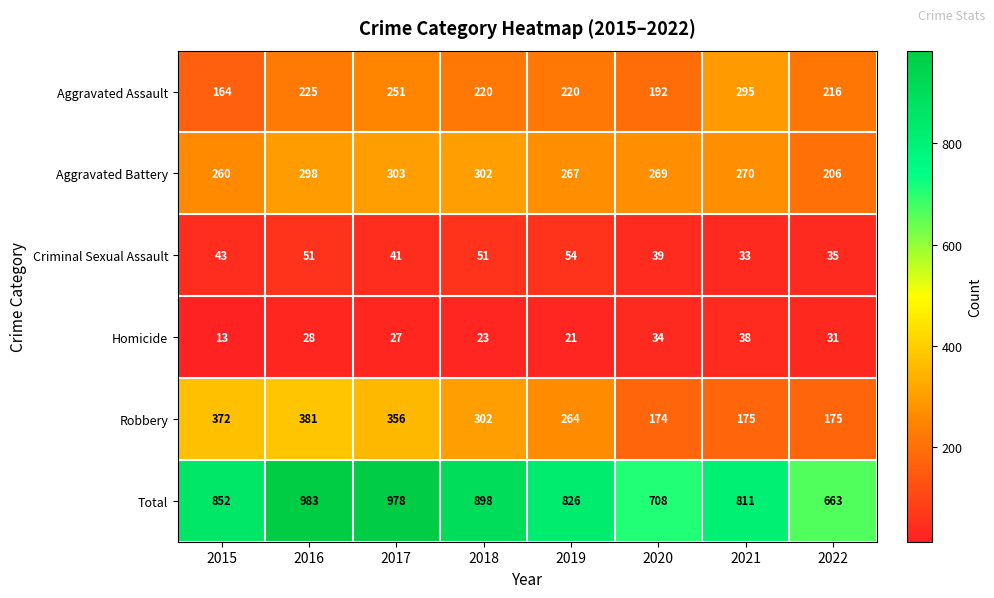

What is the average value of the Robbery series?

275